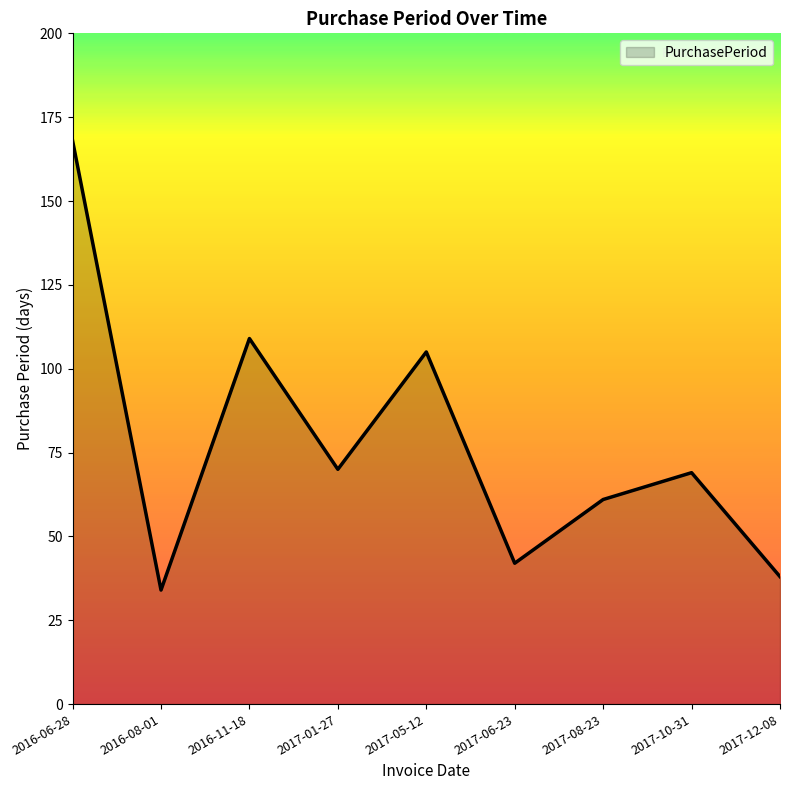

Reading left to right, transcribe all the data shown in this chart.

2016-06-28=168	2016-08-01=34	2016-11-18=109	2017-01-27=70	2017-05-12=105	2017-06-23=42	2017-08-23=61	2017-10-31=69	2017-12-08=38